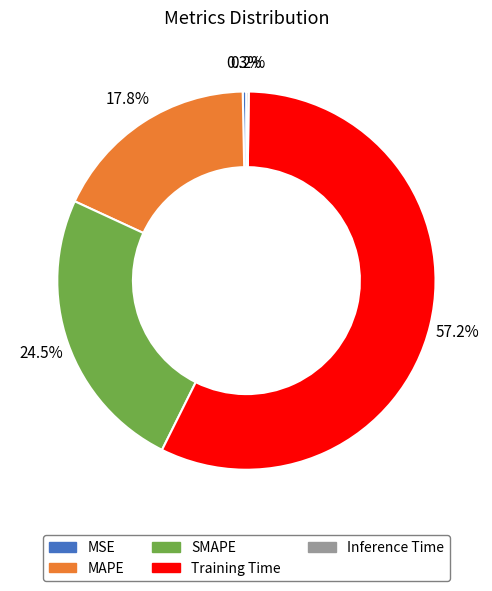

What is the largest slice in the pie chart?

Training Time